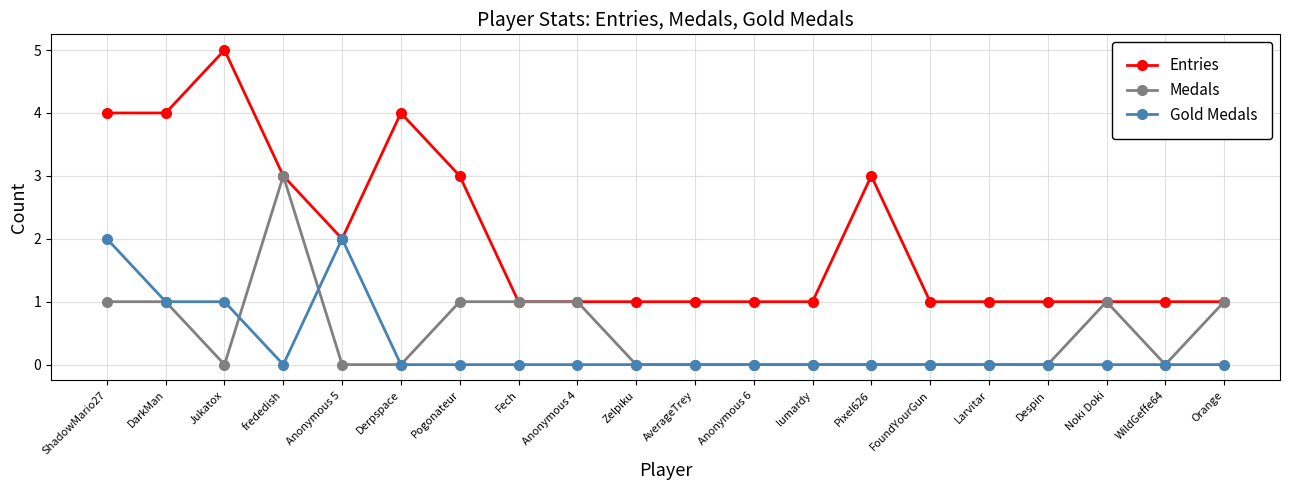

True or false: Gold Medals has a value of 0 at Fech.

True